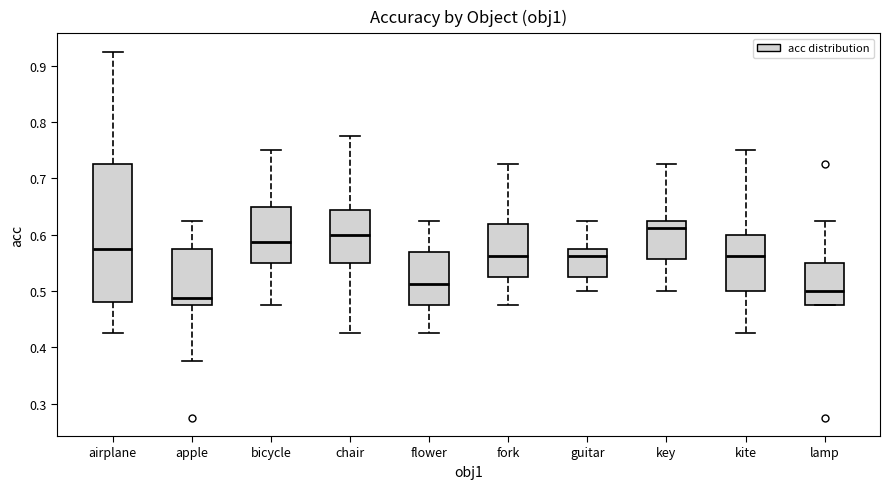

Where does the lower whisker of the box for fork end on the y-axis? The values are not printed on the chart, so give them approximately, as read against the axis.

0.48